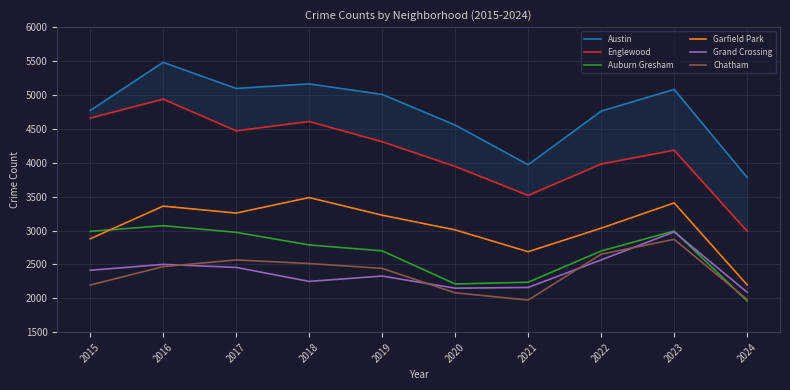

Where is the first local minimum for Chatham?

2021